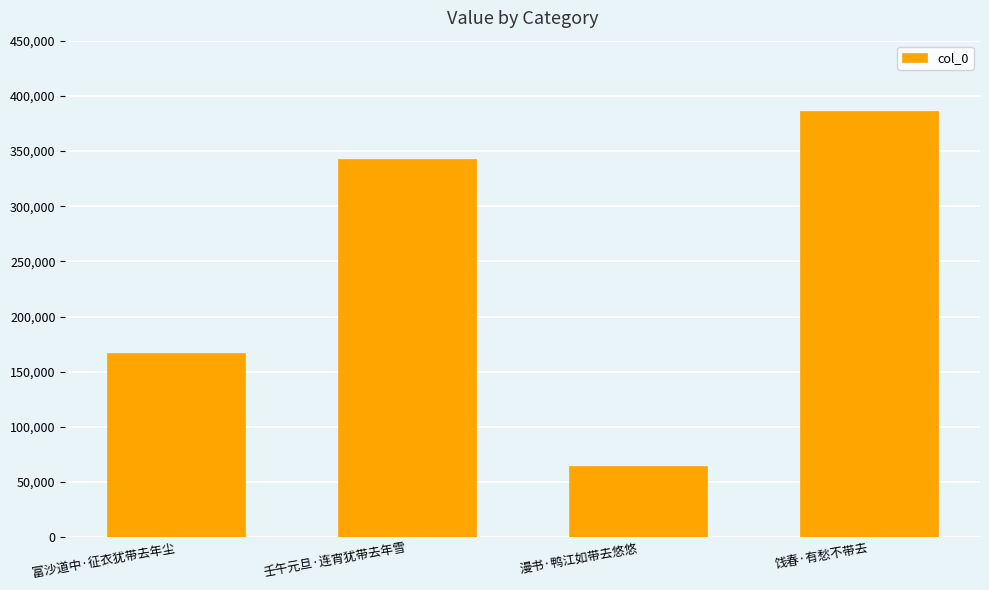

Is it true that the value at 富沙道中·征衣犹带去年尘 is 224983?

False